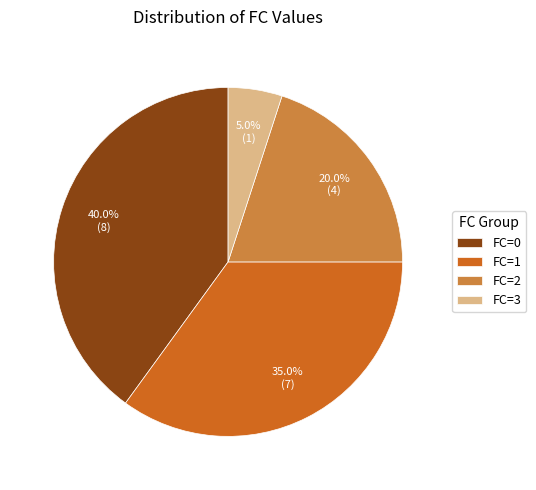

To the nearest percent, what is the average slice percentage?

25%